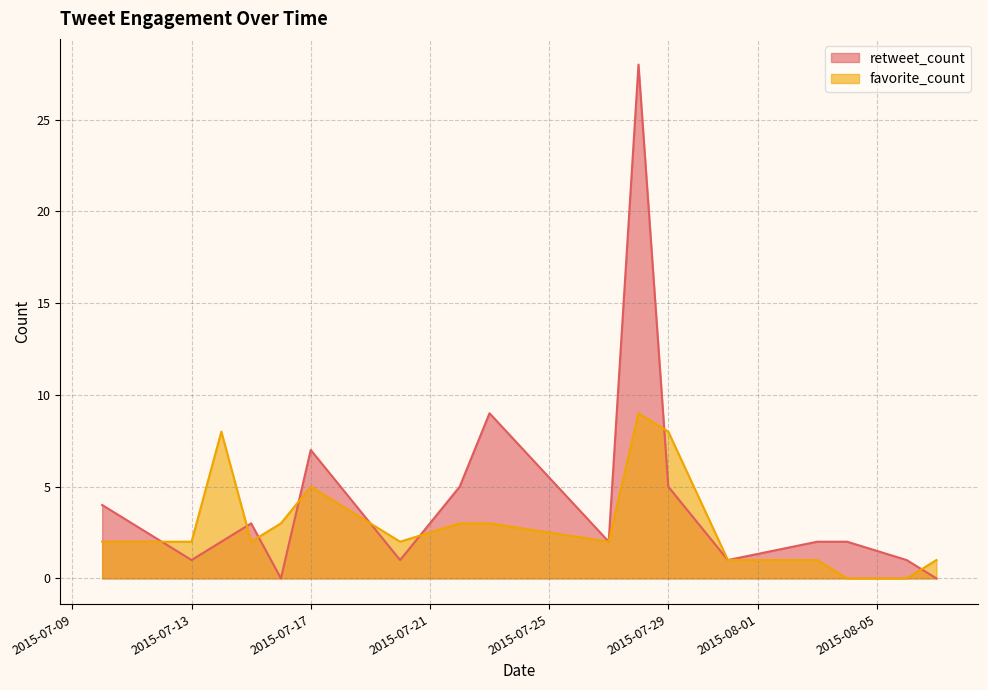

List the series in order of their overall mean, highest first.

retweet_count, favorite_count